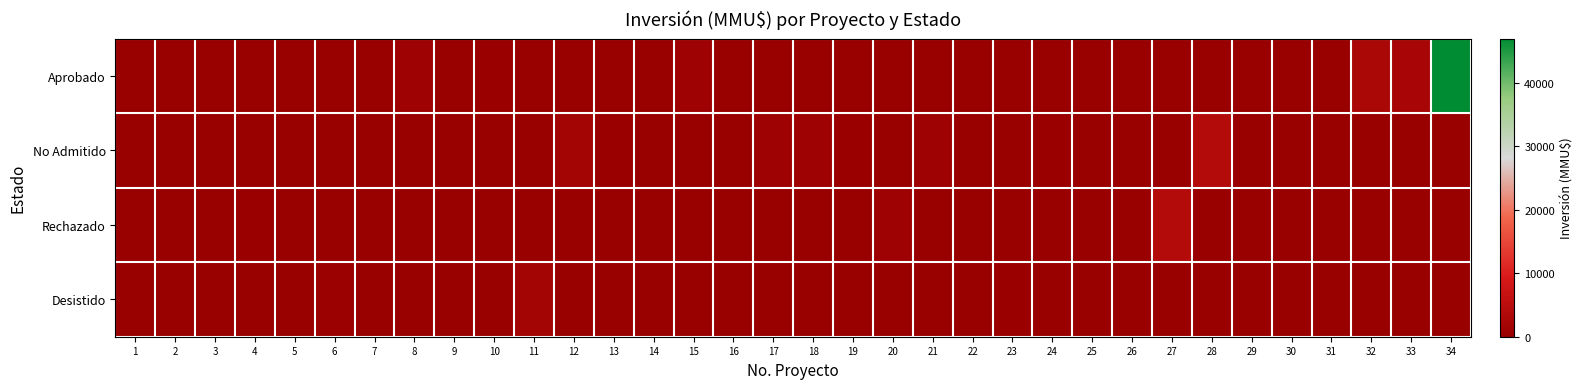

How many series are shown in this chart?

4